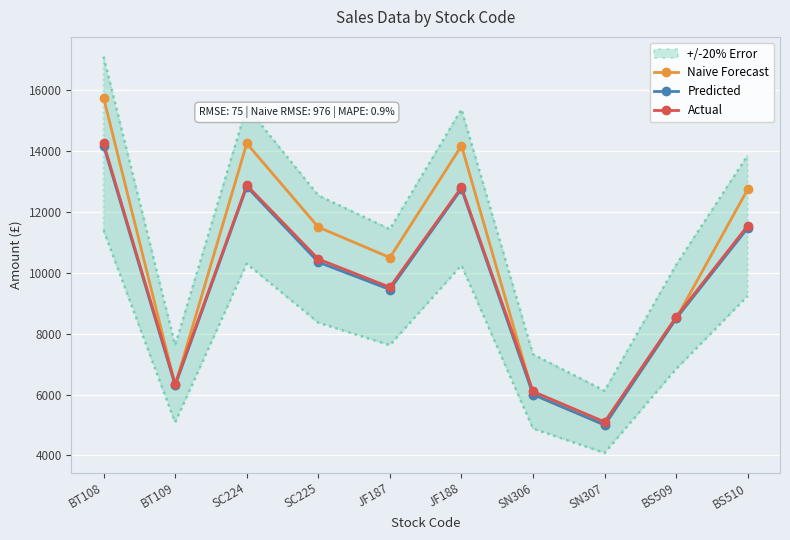

Is the value of Predicted at BT108 greater than the value of Actual at JF187?

Yes